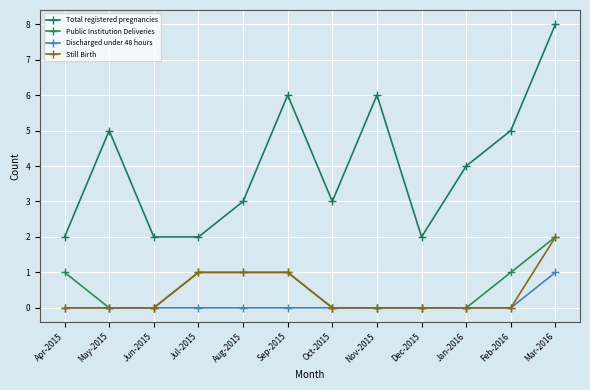

True or false: Public Institution Deliveries and Total registered pregnancies cross at least once.

False